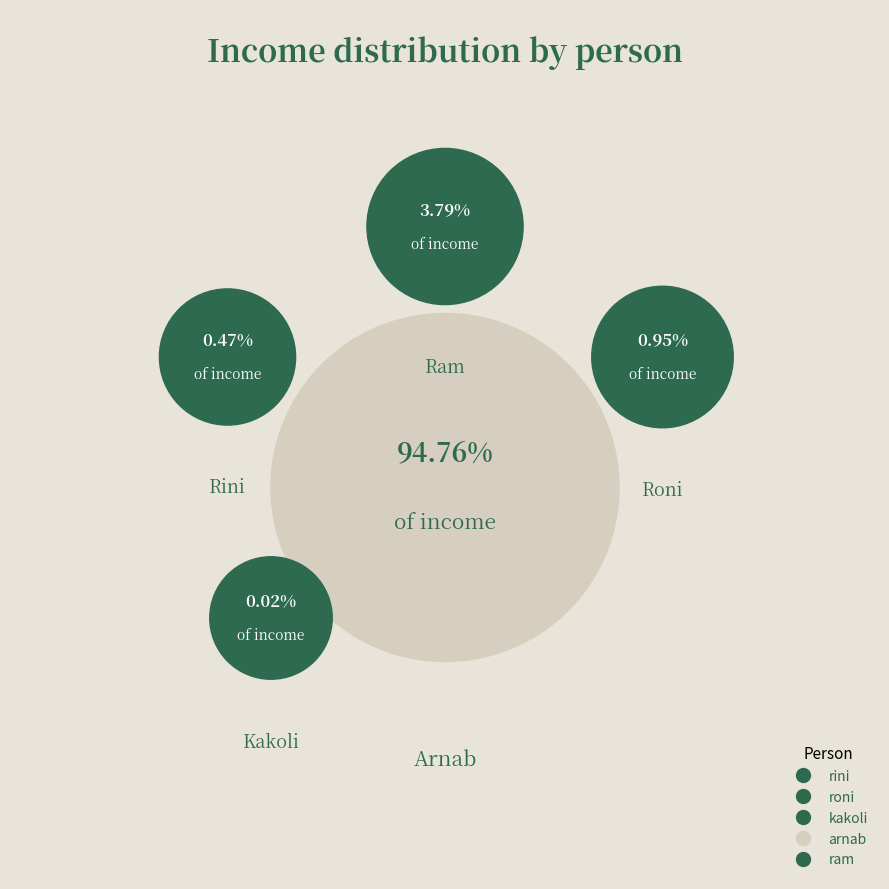

True or false: rini accounts for 1% of the total.

False